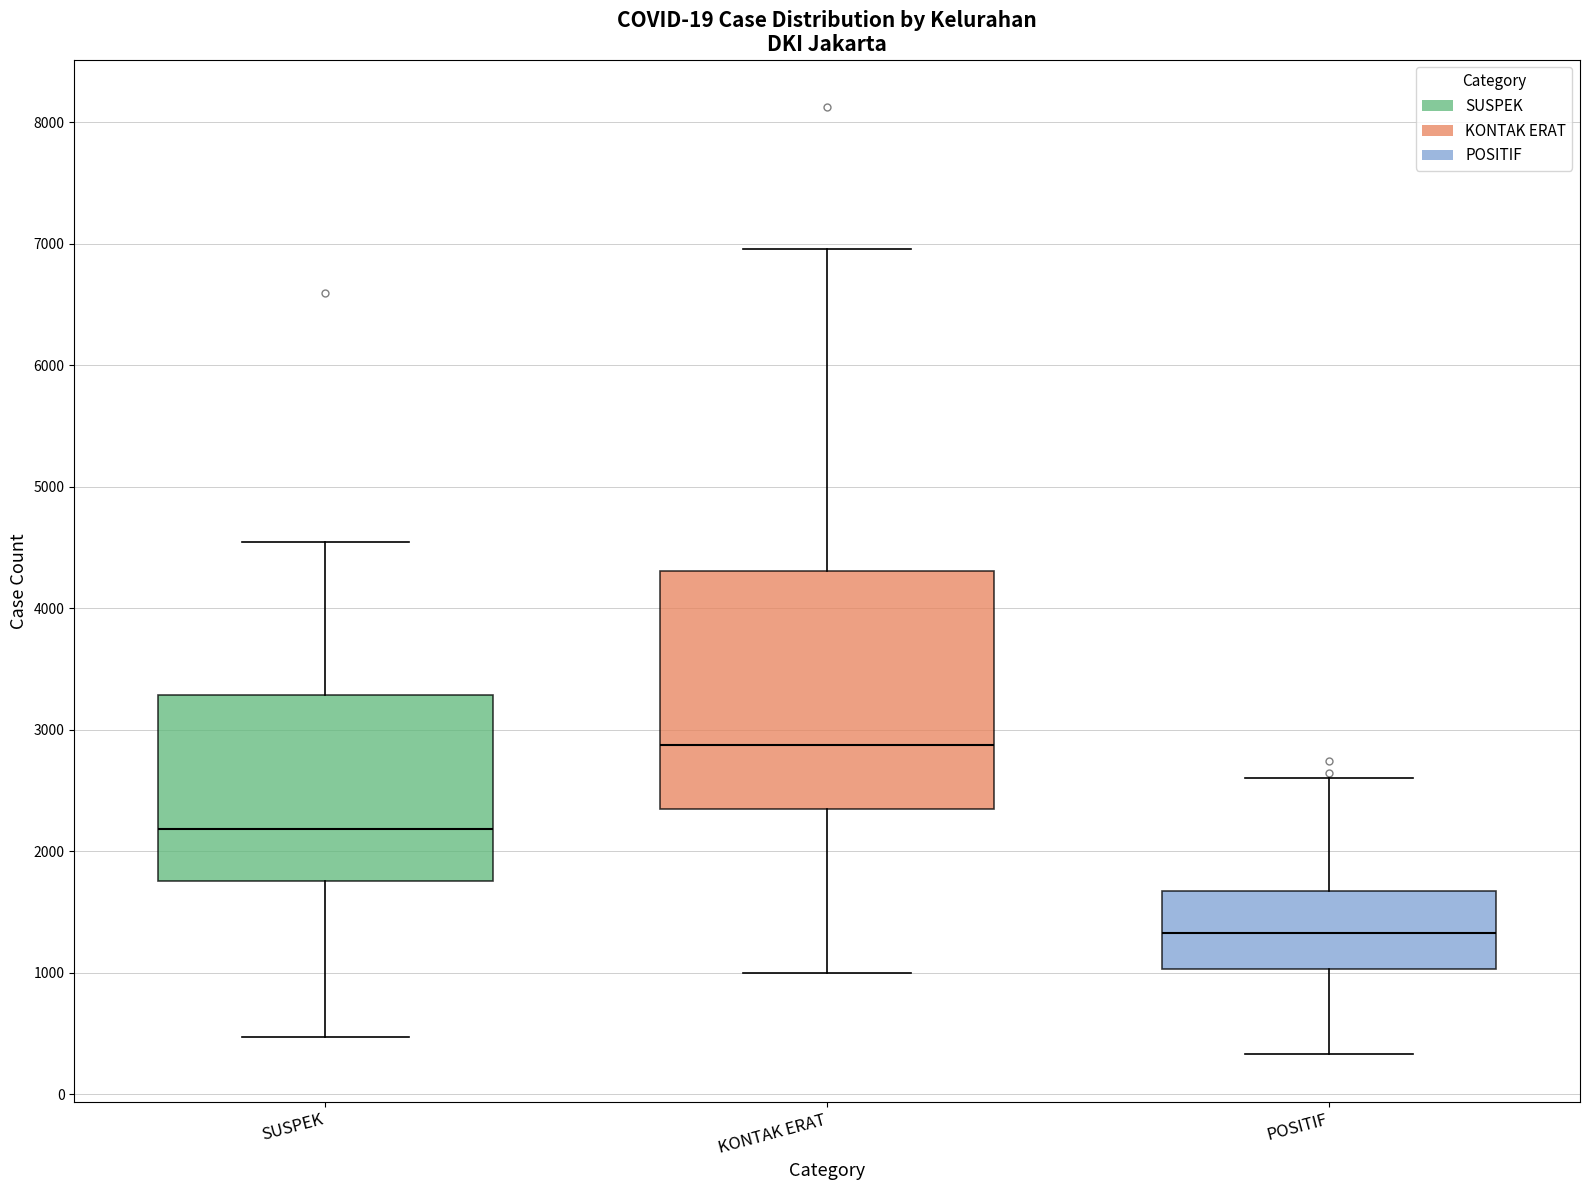

Comparing the boxes themselves (not the whiskers), which one is the tallest?

KONTAK ERAT